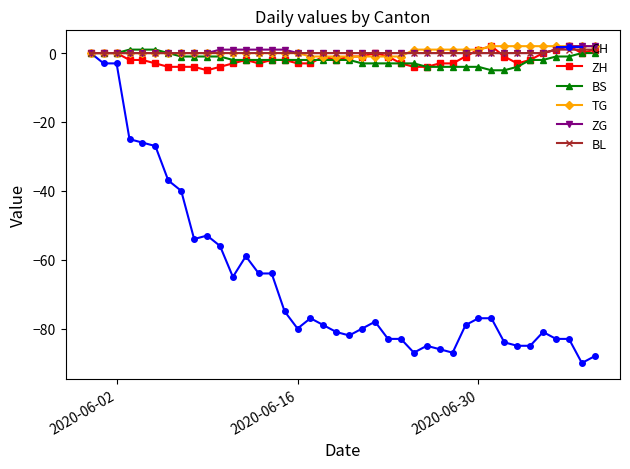

Which series has the widest spread of values?

CH